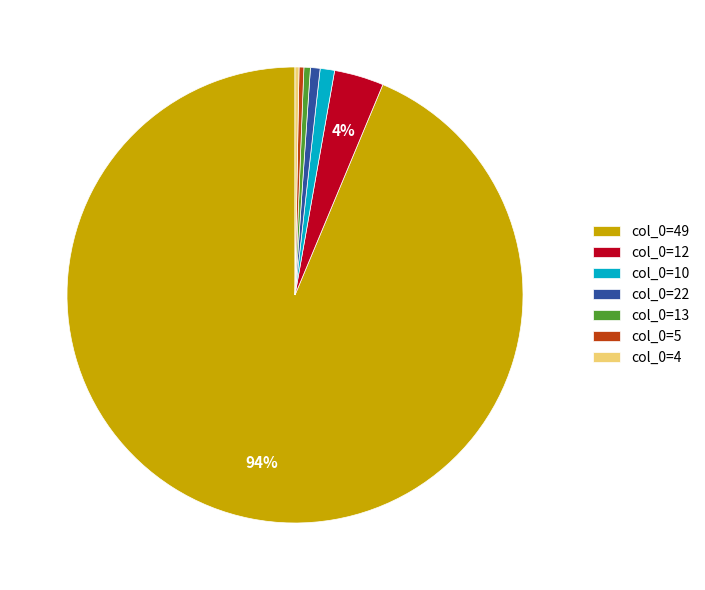

Between col_0=49 and col_0=13, which is larger?

col_0=49